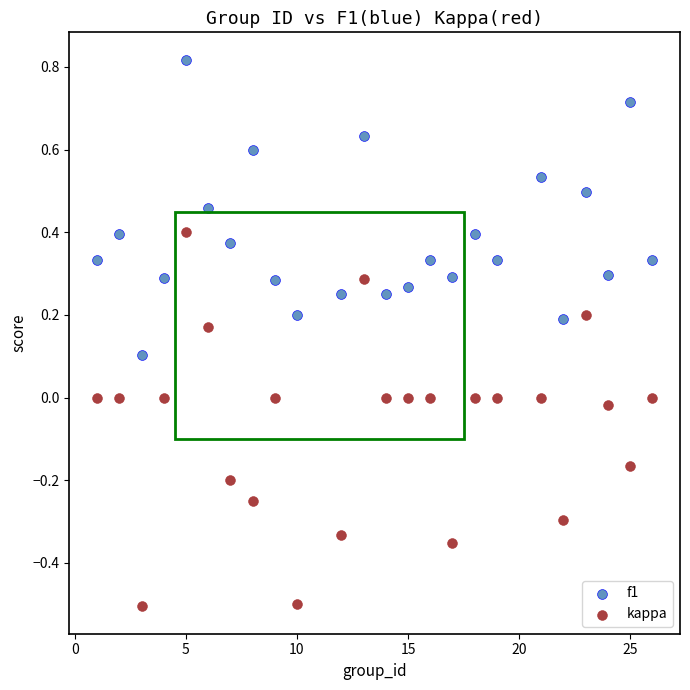

What is the X range (max minus min) for the scatter plot?

25.0